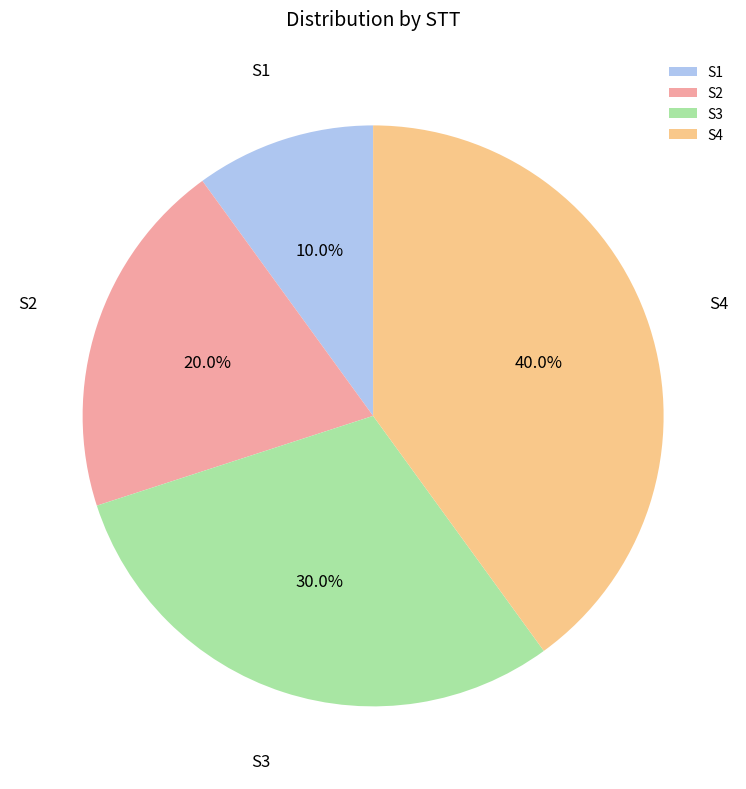

What percentage is the S4 slice, to the nearest percent?

40%